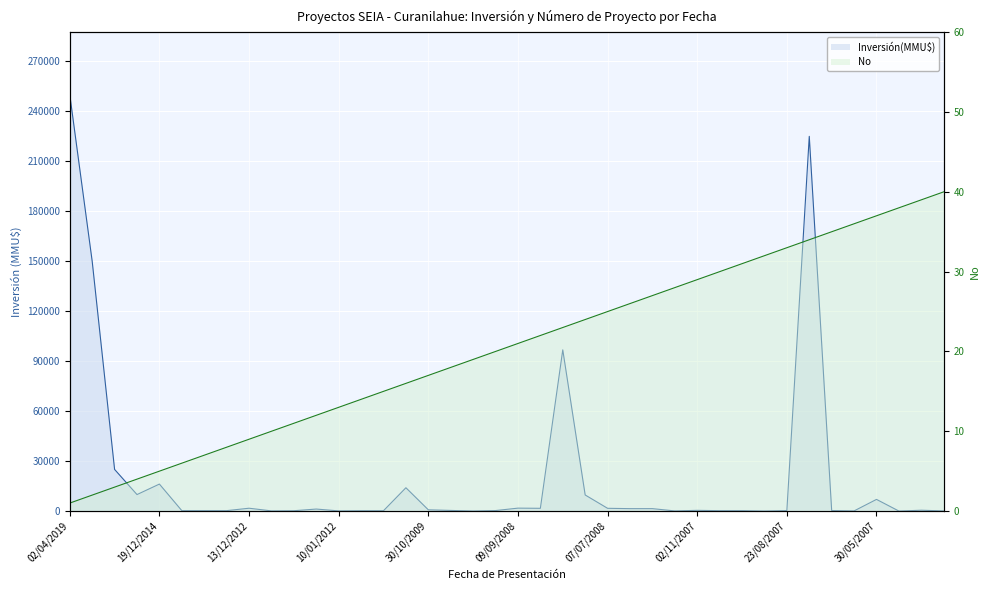

What is the spread (max minus min) of values at 18/07/2008?

9630